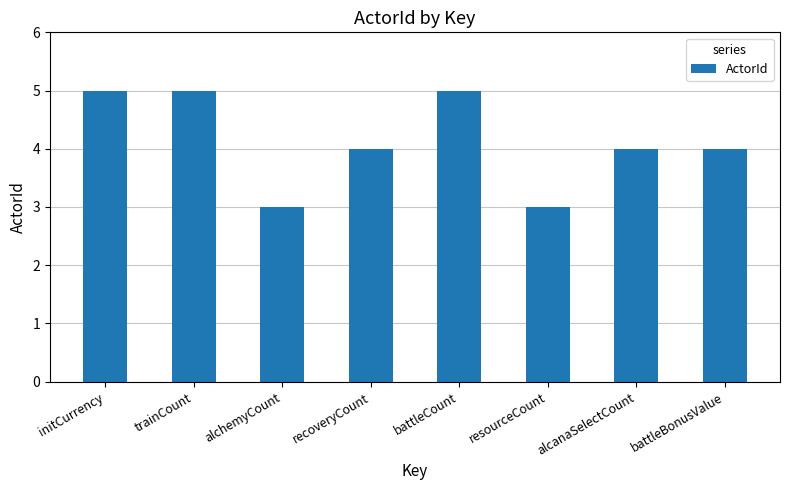

True or false: the data shows 2 at recoveryCount.

False